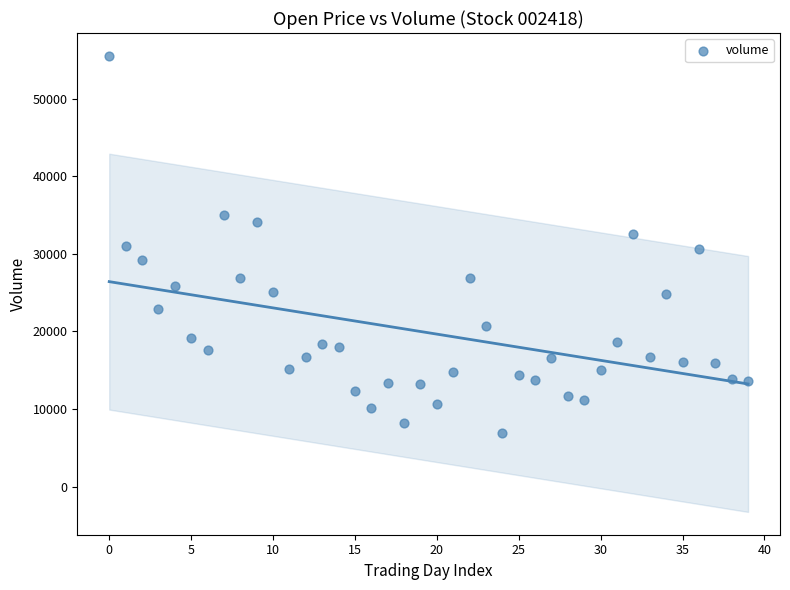

What is the range of Y values (max minus min)?

48583